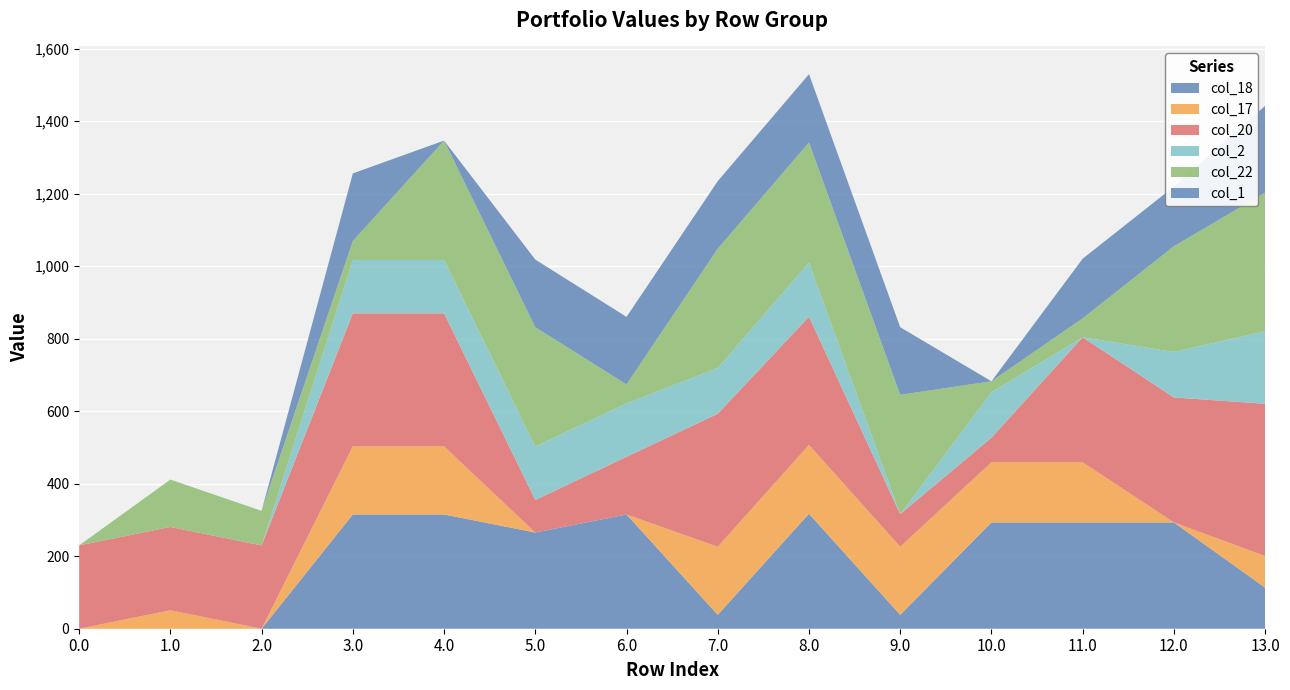

Reading right to left, extract all data points from this chart.

col_18: 113.2	293.2	293.2	293.2	38.2	317.2	38.2	315.2	265.4	315.2	315.2	0.0	0.0	0.0
col_17: 87.4	0.0	165.9	165.9	187.9	189.9	187.9	0.0	0.0	187.9	187.9	0.0	50.9	0.0
col_20: 419.9	344.9	344.9	67.9	89.9	353.6	366.9	159.0	89.9	366.9	366.9	229.9	229.9	229.9
col_2: 200.3	125.3	0.0	125.3	0.0	149.3	126.1	147.3	147.3	147.3	147.3	0.0	0.0	0.0
col_22: 382.3	291.6	52.3	30.3	329.3	331.3	329.3	52.3	329.3	329.3	52.3	95.2	130.7	0.0
col_1: 239.5	164.5	164.5	0.0	186.5	188.5	186.5	186.5	186.5	0.0	186.5	0.0	0.0	0.0